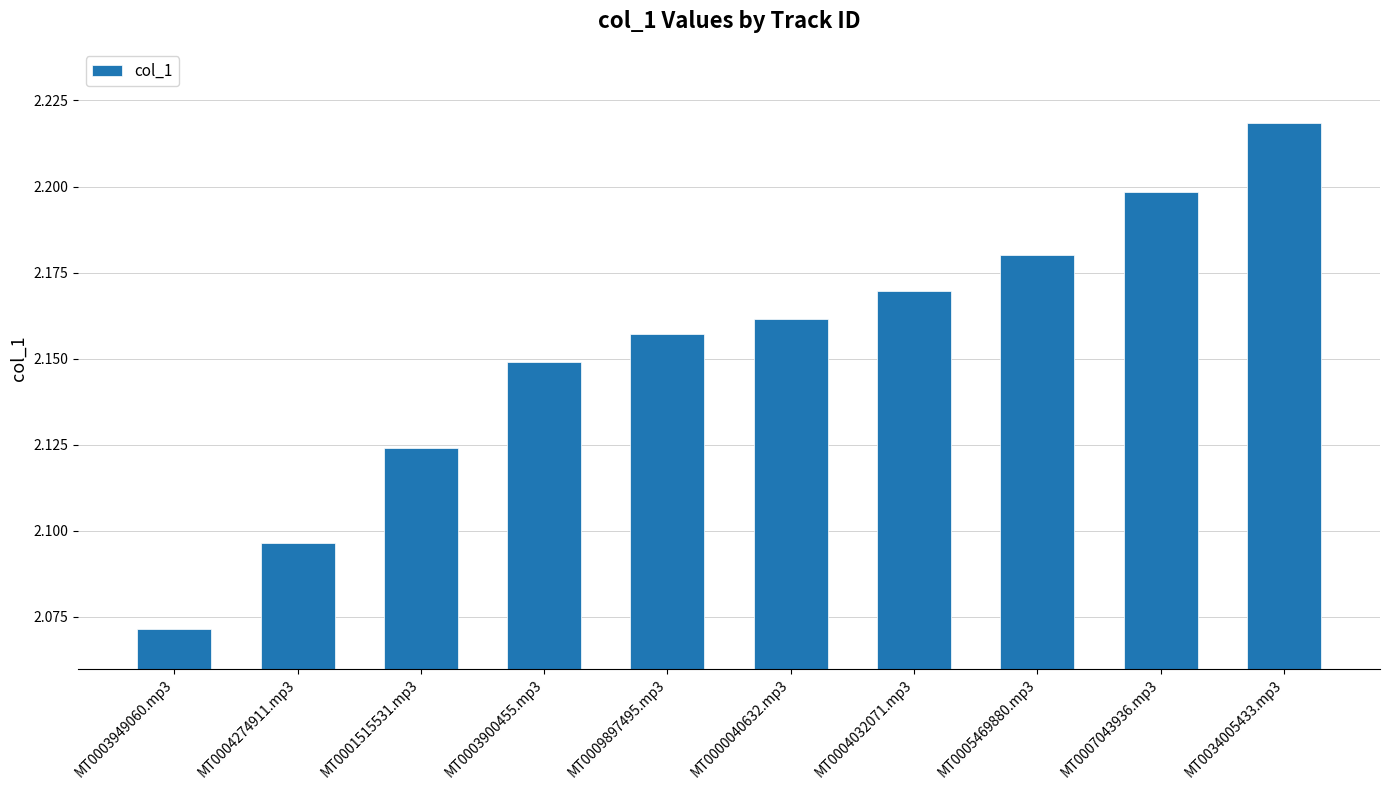

Between MT0004032071.mp3 and MT0000040632.mp3, which is larger?

MT0004032071.mp3